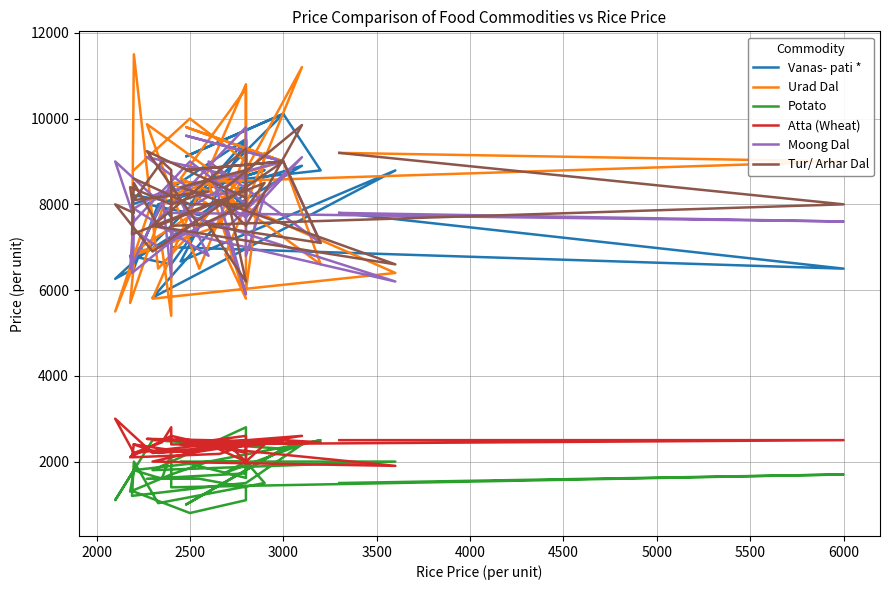

The value of Tur/ Arhar Dal at 23 is 3972. True or false?

False